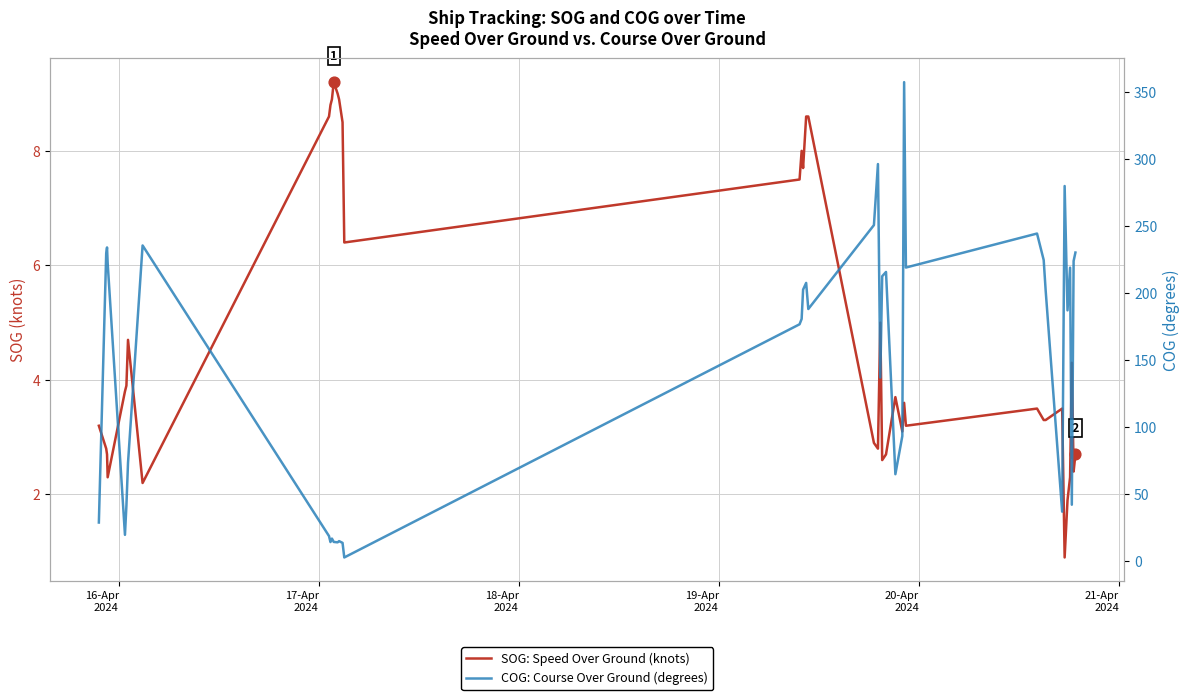

Which series has the largest total across all categories?

COG: Course Over Ground (degrees)